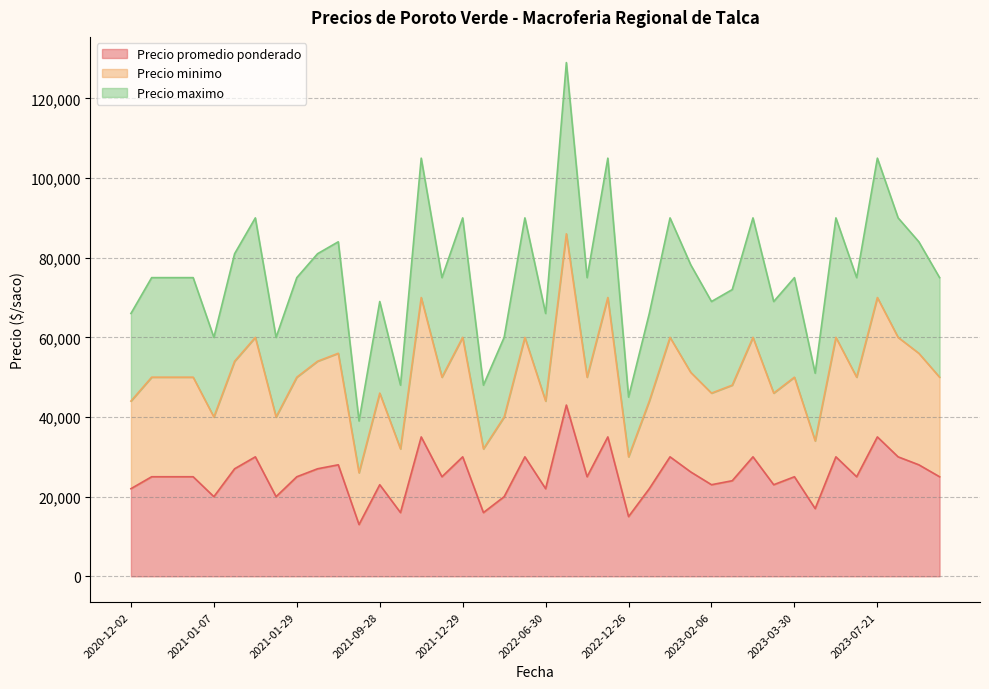

What is the difference between the highest and lowest values at 2023-01-31?

60000